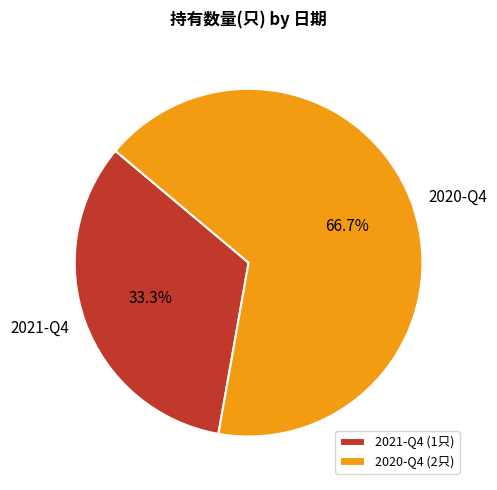

Approximately how many times larger is the value at 2021-Q4 compared to 2020-Q4?

0.5